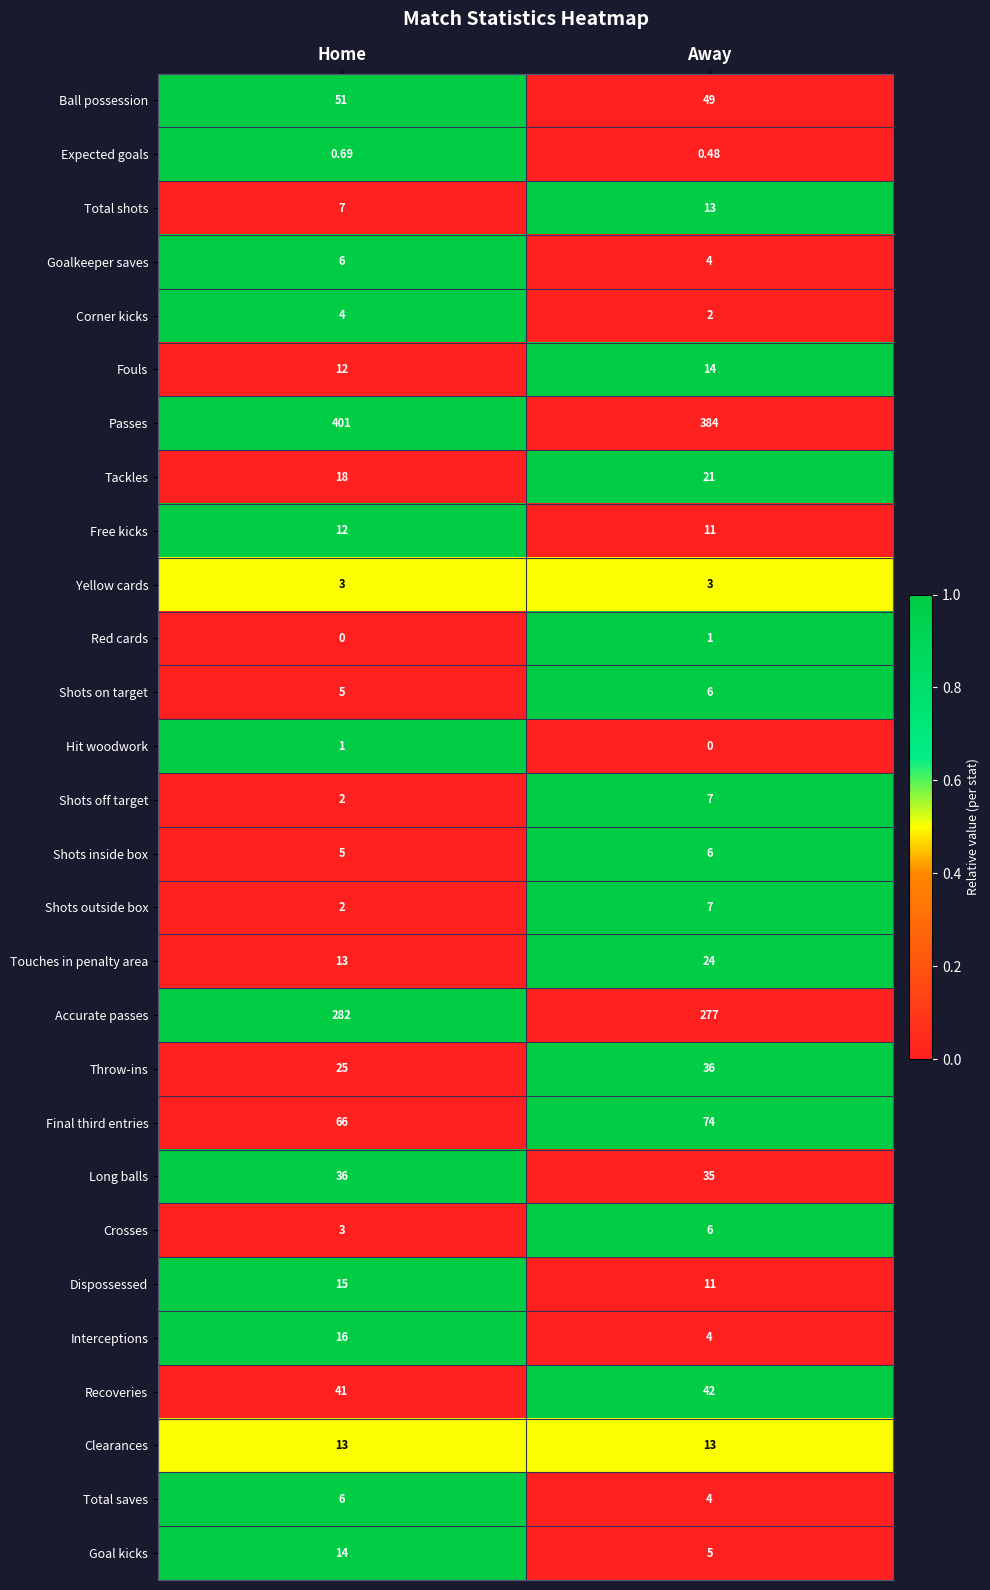

Between Home and Away, which series saw the biggest shift?

Passes